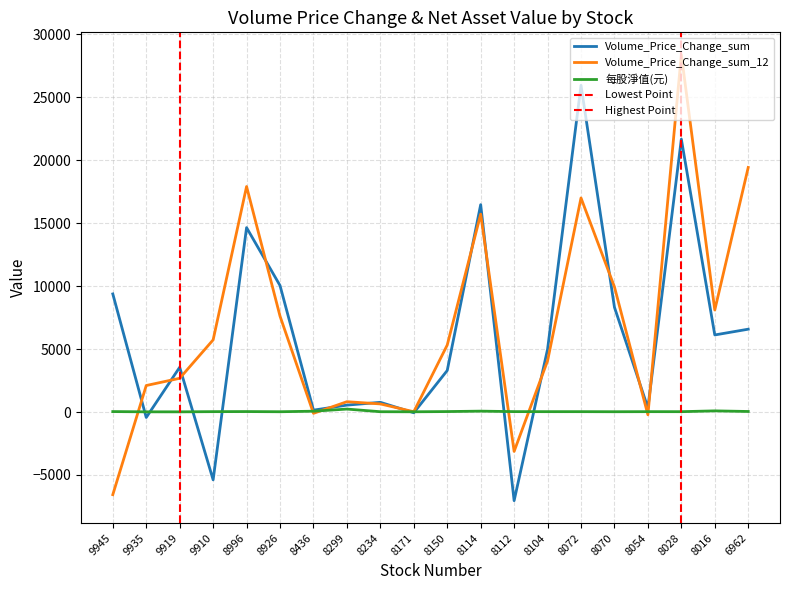

At how many categories does at least one series exceed 8743?

8